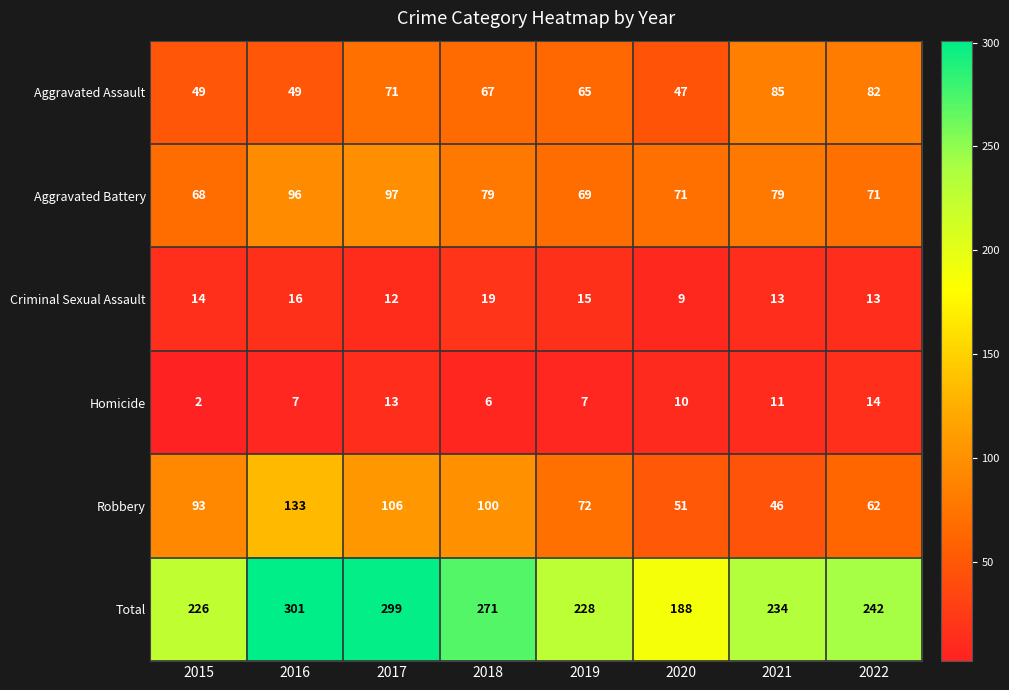

The Homicide series shows 19 at 2017. True or false?

False